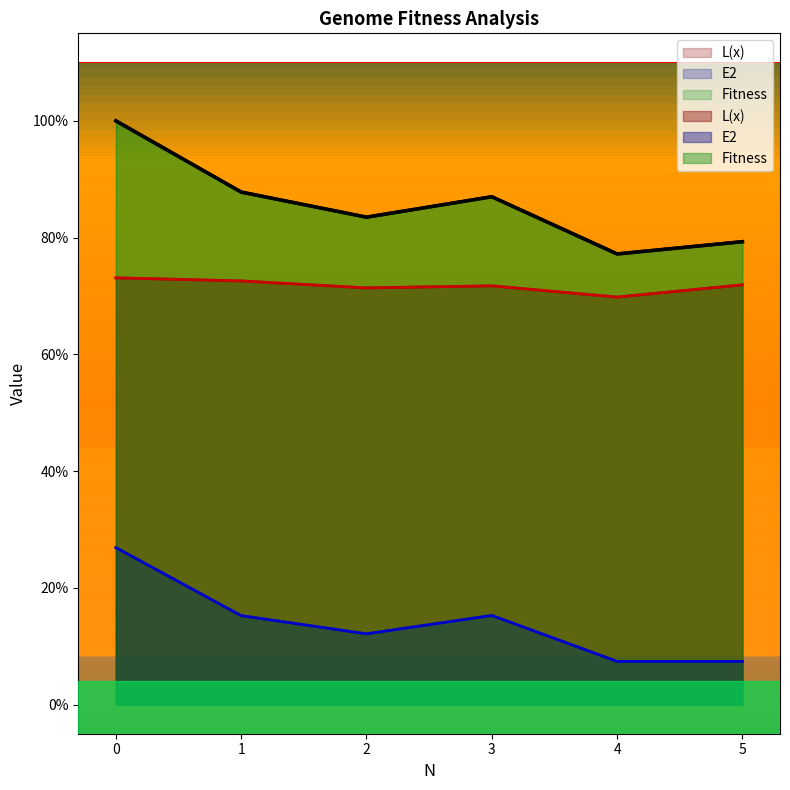

In Fitness, how many points are lower than both neighbors (excluding endpoints)?

2